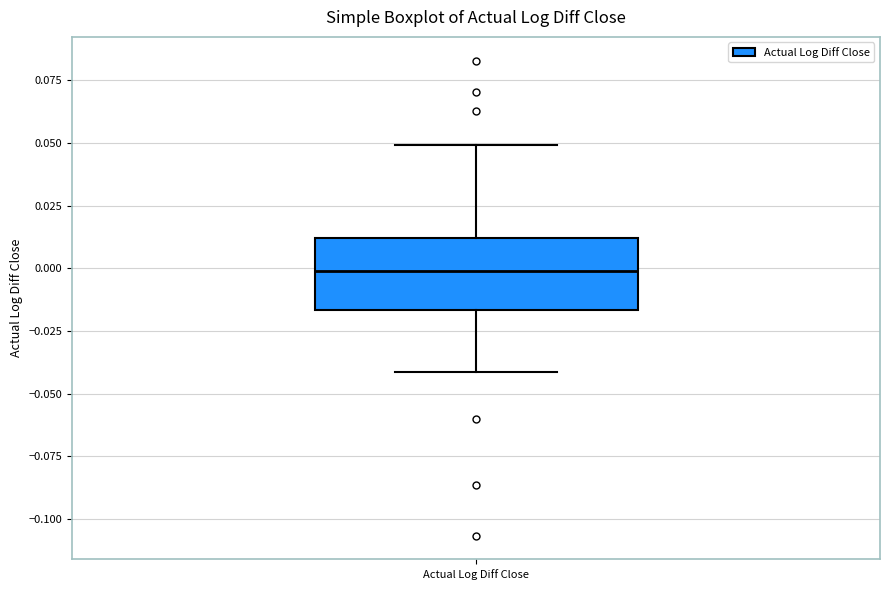

Where does the median line of the box for Actual Log Diff Close sit on the y-axis? The values are not printed on the chart, so give them approximately, as read against the axis.

0.000